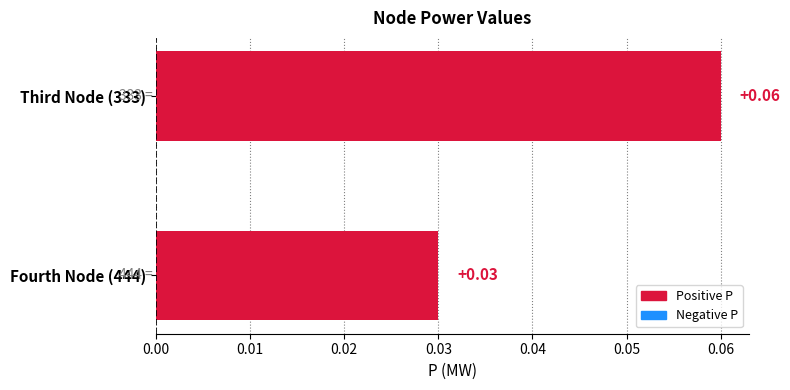

Rank the categories by value from lowest to highest.

Fourth Node (444), Third Node (333)